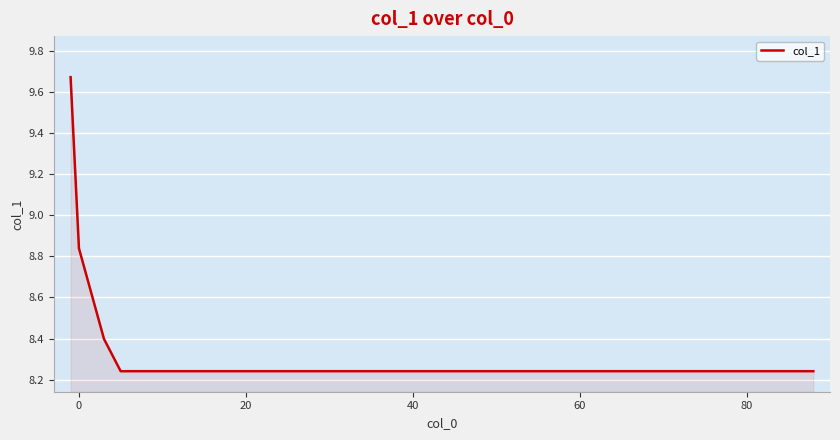

Does the chart have visible grid lines?

Yes